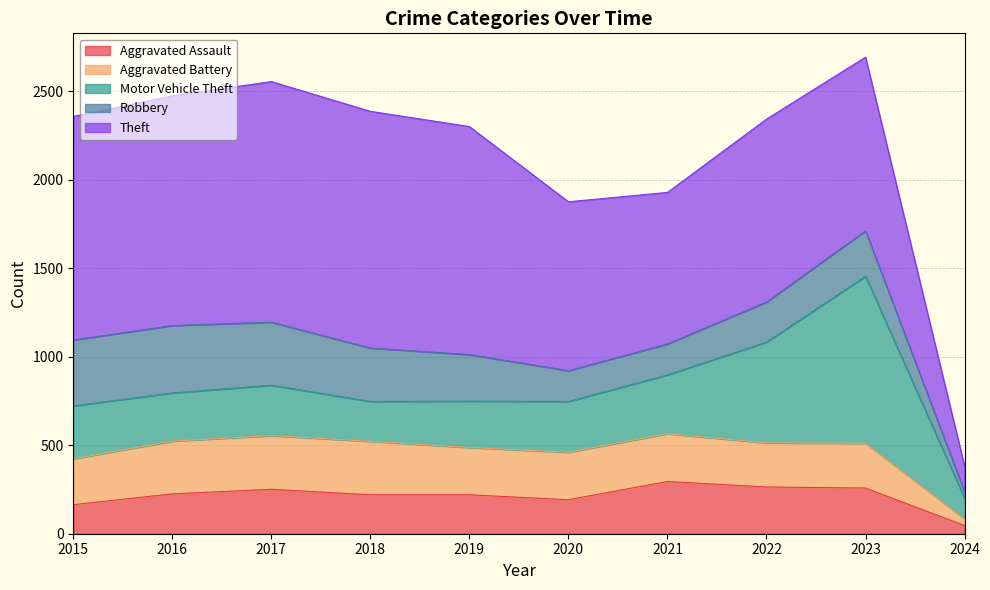

The Robbery series shows 303 at 2021. True or false?

False